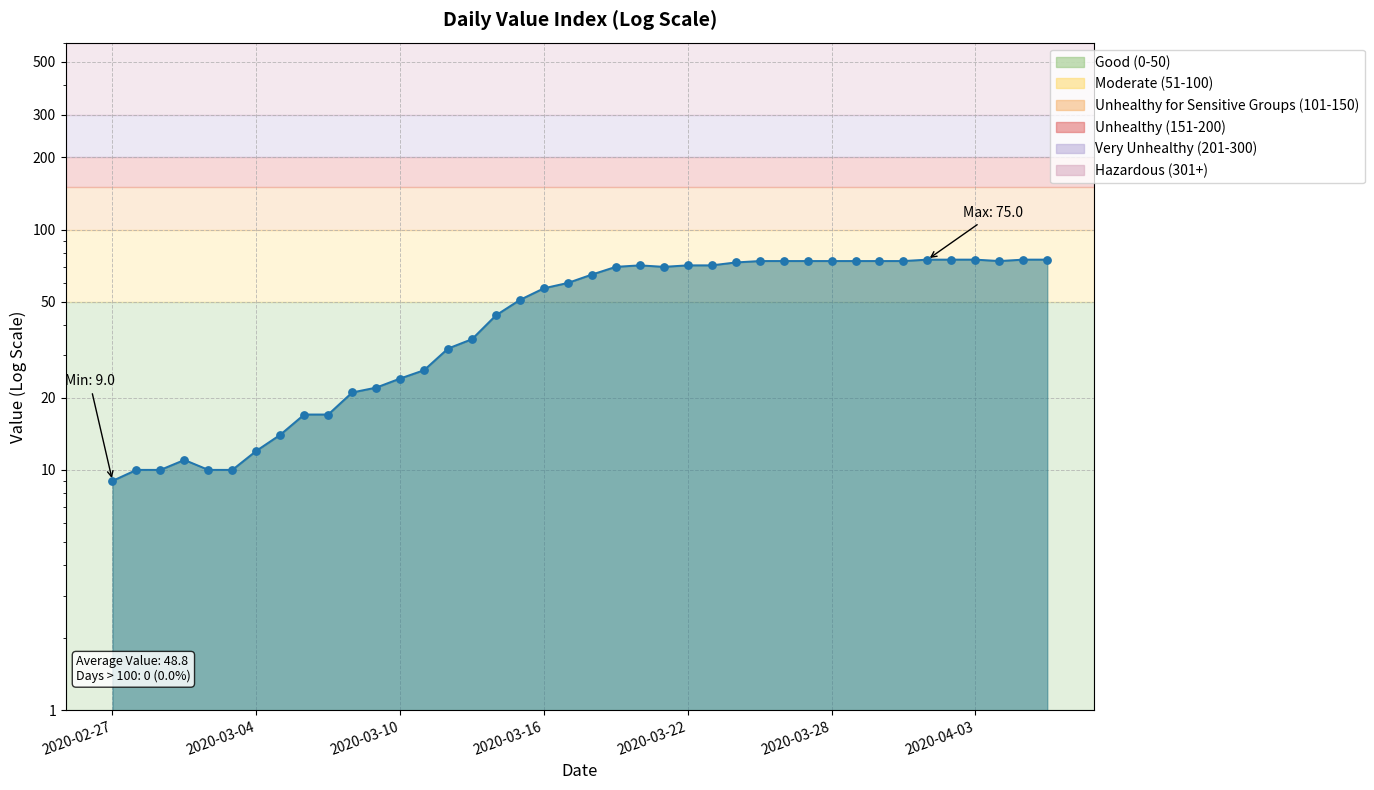

Which has a higher value, 2020-03-05 or 2020-03-09?

2020-03-09